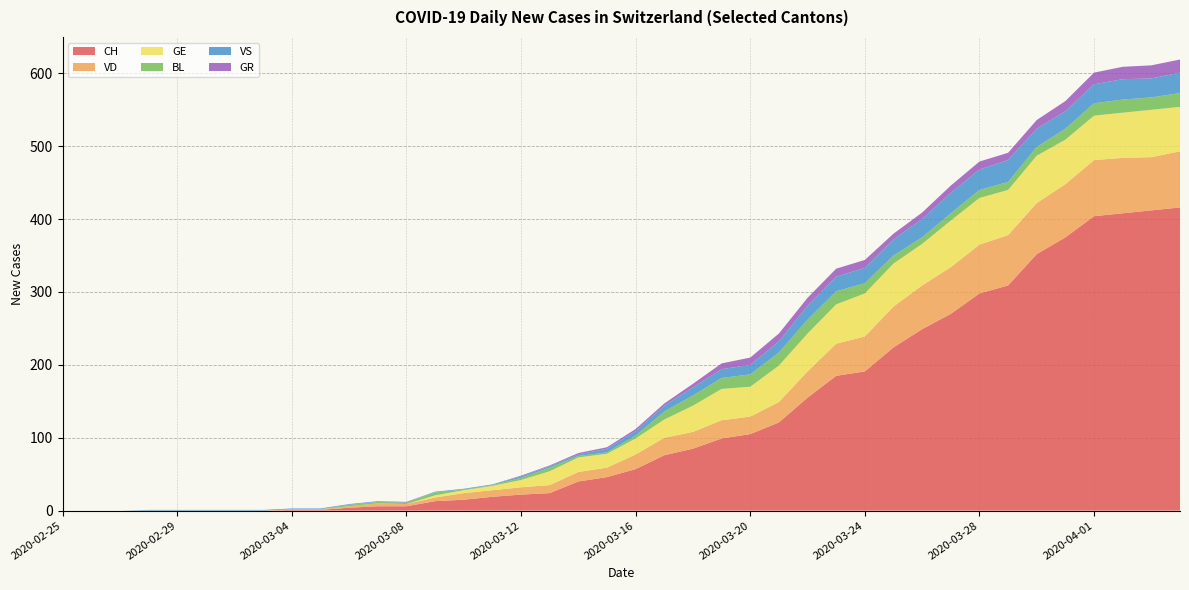

Reading left to right, list all the values displayed in this chart.

CH: 2020-02-25=0	2020-02-26=0	2020-02-27=0	2020-02-28=0	2020-02-29=0	2020-03-01=0	2020-03-02=0	2020-03-03=0	2020-03-04=1	2020-03-05=1	2020-03-06=4	2020-03-07=6	2020-03-08=6	2020-03-09=13	2020-03-10=15	2020-03-11=19	2020-03-12=22	2020-03-13=24	2020-03-14=40	2020-03-15=46	2020-03-16=57	2020-03-17=76	2020-03-18=85	2020-03-19=99	2020-03-20=105	2020-03-21=121	2020-03-22=155	2020-03-23=185	2020-03-24=191	2020-03-25=224	2020-03-26=249	2020-03-27=270	2020-03-28=298	2020-03-29=309	2020-03-30=352	2020-03-31=375	2020-04-01=404	2020-04-02=408	2020-04-03=412	2020-04-04=416
VD: 2020-02-25=0	2020-02-26=0	2020-02-27=0	2020-02-28=0	2020-02-29=0	2020-03-01=0	2020-03-02=0	2020-03-03=0	2020-03-04=1	2020-03-05=1	2020-03-06=2	2020-03-07=4	2020-03-08=3	2020-03-09=5	2020-03-10=9	2020-03-11=9	2020-03-12=10	2020-03-13=11	2020-03-14=13	2020-03-15=13	2020-03-16=20	2020-03-17=24	2020-03-18=23	2020-03-19=25	2020-03-20=24	2020-03-21=28	2020-03-22=36	2020-03-23=44	2020-03-24=48	2020-03-25=56	2020-03-26=60	2020-03-27=64	2020-03-28=67	2020-03-29=69	2020-03-30=70	2020-03-31=73	2020-04-01=77	2020-04-02=76	2020-04-03=73	2020-04-04=77
GE: 2020-02-25=0	2020-02-26=0	2020-02-27=0	2020-02-28=0	2020-02-29=0	2020-03-01=0	2020-03-02=0	2020-03-03=0	2020-03-04=0	2020-03-05=0	2020-03-06=0	2020-03-07=0	2020-03-08=0	2020-03-09=3	2020-03-10=4	2020-03-11=6	2020-03-12=10	2020-03-13=19	2020-03-14=20	2020-03-15=19	2020-03-16=22	2020-03-17=25	2020-03-18=36	2020-03-19=43	2020-03-20=41	2020-03-21=50	2020-03-22=52	2020-03-23=54	2020-03-24=59	2020-03-25=59	2020-03-26=57	2020-03-27=64	2020-03-28=64	2020-03-29=62	2020-03-30=65	2020-03-31=61	2020-04-01=61	2020-04-02=62	2020-04-03=65	2020-04-04=61
BL: 2020-02-25=0	2020-02-26=0	2020-02-27=0	2020-02-28=0	2020-02-29=0	2020-03-01=0	2020-03-02=0	2020-03-03=0	2020-03-04=0	2020-03-05=0	2020-03-06=2	2020-03-07=2	2020-03-08=2	2020-03-09=4	2020-03-10=1	2020-03-11=1	2020-03-12=3	2020-03-13=5	2020-03-14=2	2020-03-15=2	2020-03-16=4	2020-03-17=11	2020-03-18=14	2020-03-19=15	2020-03-20=17	2020-03-21=18	2020-03-22=19	2020-03-23=18	2020-03-24=14	2020-03-25=11	2020-03-26=9	2020-03-27=10	2020-03-28=11	2020-03-29=11	2020-03-30=12	2020-03-31=15	2020-04-01=17	2020-04-02=18	2020-04-03=17	2020-04-04=19
VS: 2020-02-25=0	2020-02-26=0	2020-02-27=0	2020-02-28=1	2020-02-29=1	2020-03-01=1	2020-03-02=1	2020-03-03=1	2020-03-04=1	2020-03-05=1	2020-03-06=1	2020-03-07=1	2020-03-08=0	2020-03-09=1	2020-03-10=1	2020-03-11=1	2020-03-12=2	2020-03-13=2	2020-03-14=2	2020-03-15=5	2020-03-16=6	2020-03-17=8	2020-03-18=11	2020-03-19=12	2020-03-20=13	2020-03-21=15	2020-03-22=19	2020-03-23=20	2020-03-24=21	2020-03-25=22	2020-03-26=25	2020-03-27=28	2020-03-28=28	2020-03-29=30	2020-03-30=25	2020-03-31=24	2020-04-01=26	2020-04-02=28	2020-04-03=26	2020-04-04=28
GR: 2020-02-25=0	2020-02-26=0	2020-02-27=0	2020-02-28=0	2020-02-29=0	2020-03-01=0	2020-03-02=0	2020-03-03=0	2020-03-04=0	2020-03-05=0	2020-03-06=0	2020-03-07=0	2020-03-08=1	2020-03-09=0	2020-03-10=0	2020-03-11=0	2020-03-12=1	2020-03-13=1	2020-03-14=2	2020-03-15=2	2020-03-16=3	2020-03-17=3	2020-03-18=5	2020-03-19=8	2020-03-20=10	2020-03-21=11	2020-03-22=11	2020-03-23=11	2020-03-24=11	2020-03-25=8	2020-03-26=9	2020-03-27=10	2020-03-28=11	2020-03-29=10	2020-03-30=12	2020-03-31=14	2020-04-01=16	2020-04-02=17	2020-04-03=18	2020-04-04=18